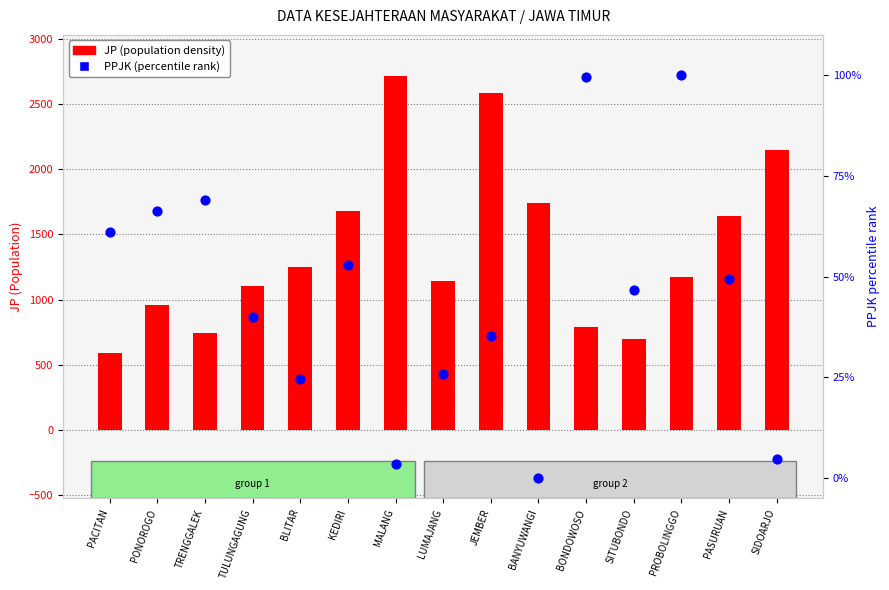

Which series contains the highest Y value?

JP (pop. density)